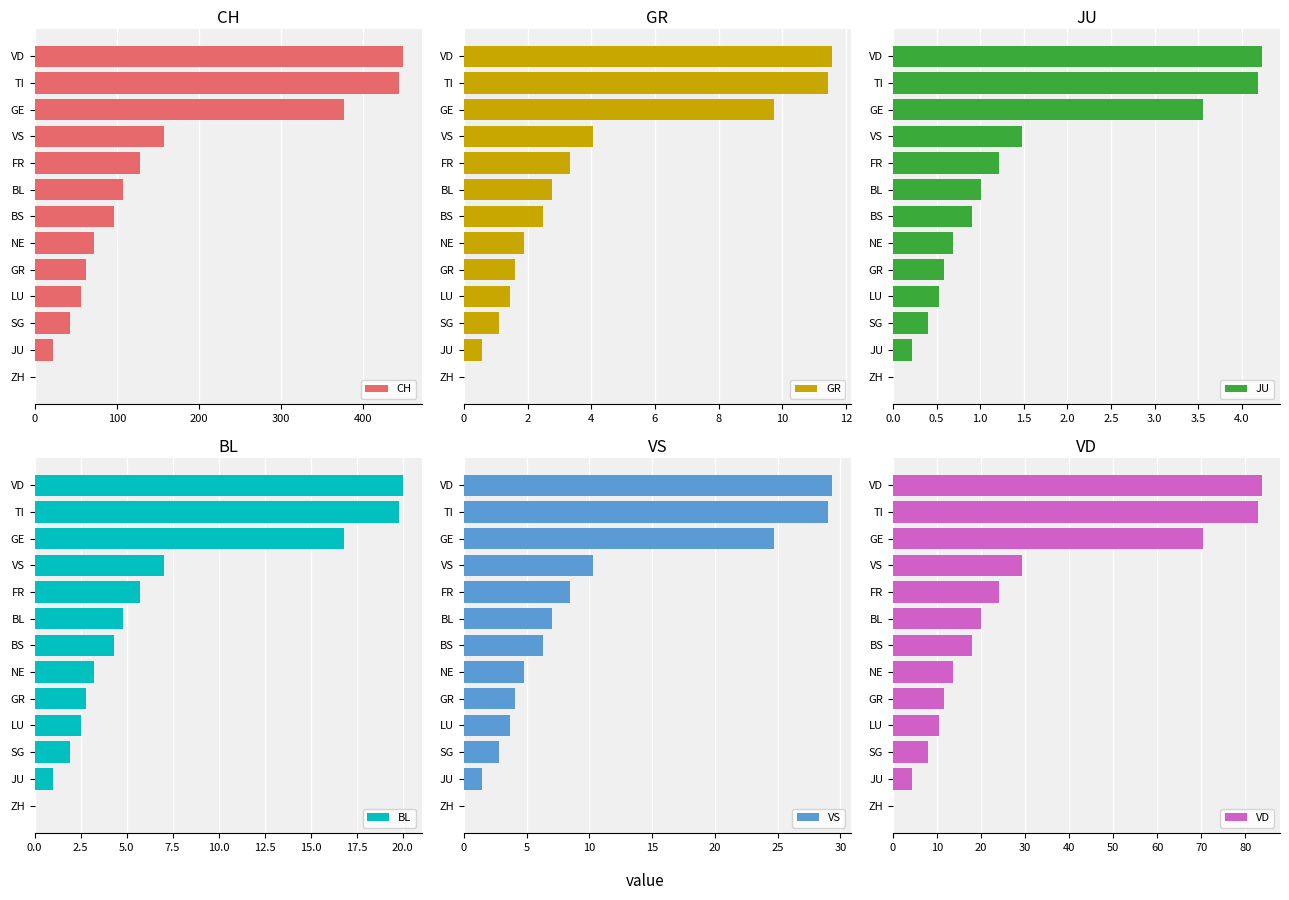

True or false: CH has a value of 443.5 at TI.

True